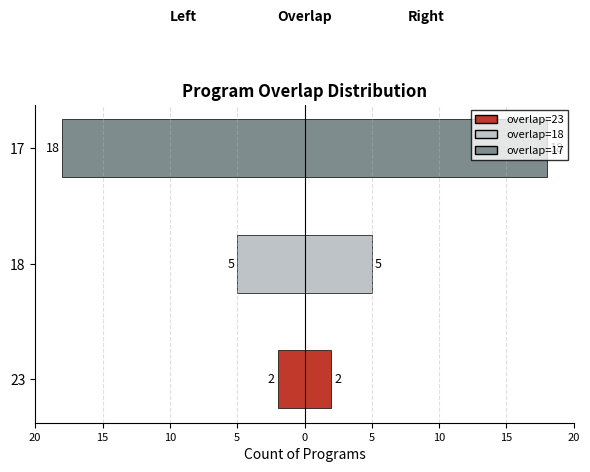

List the series in order of their overall mean, highest first.

right side, left side